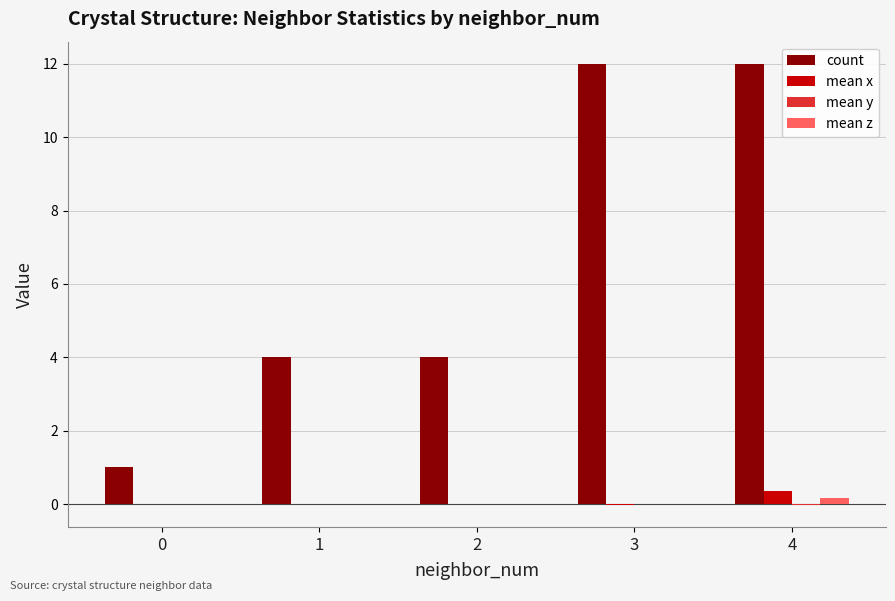

At which category is the sum across all series the highest?

4